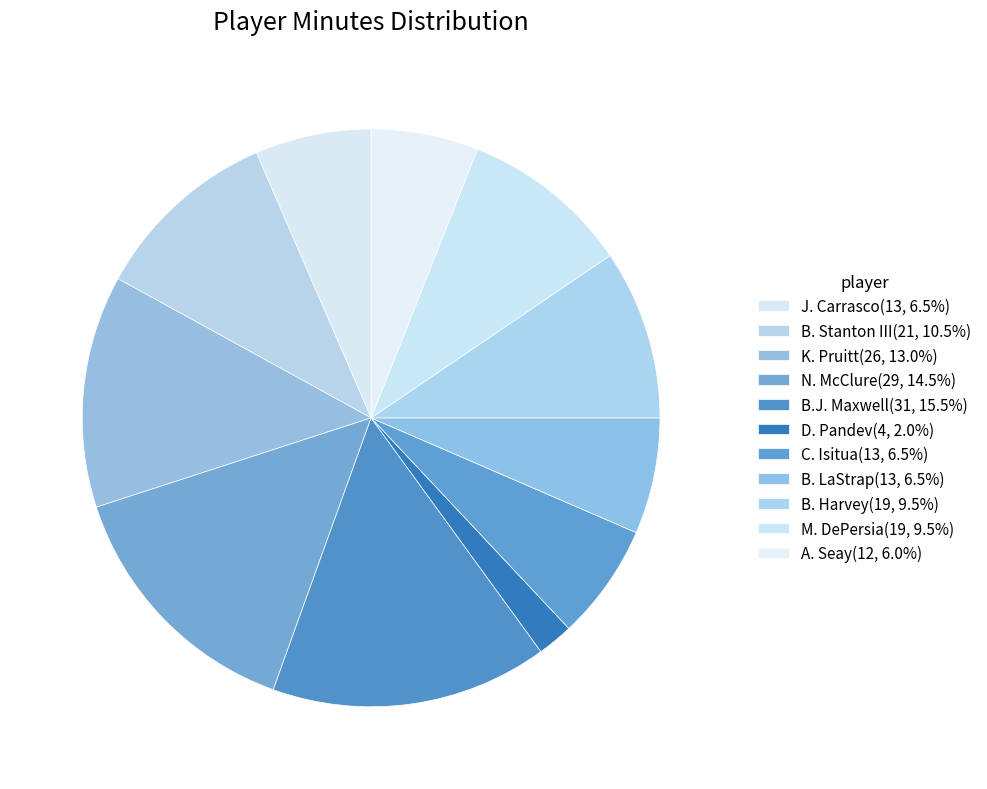

How many slices are in this pie chart?

11